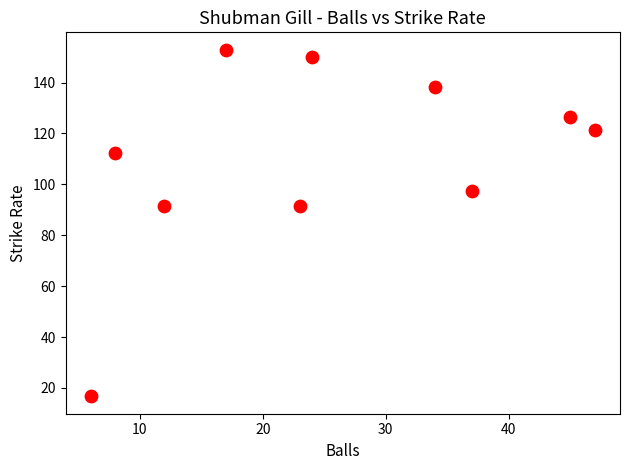

What is the range of X values (max minus min)?

41.0